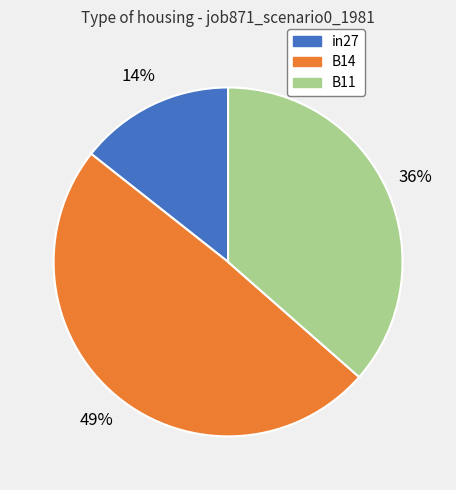

To the nearest percent, what is the difference between the B11 and in27 slice percentages?

22%